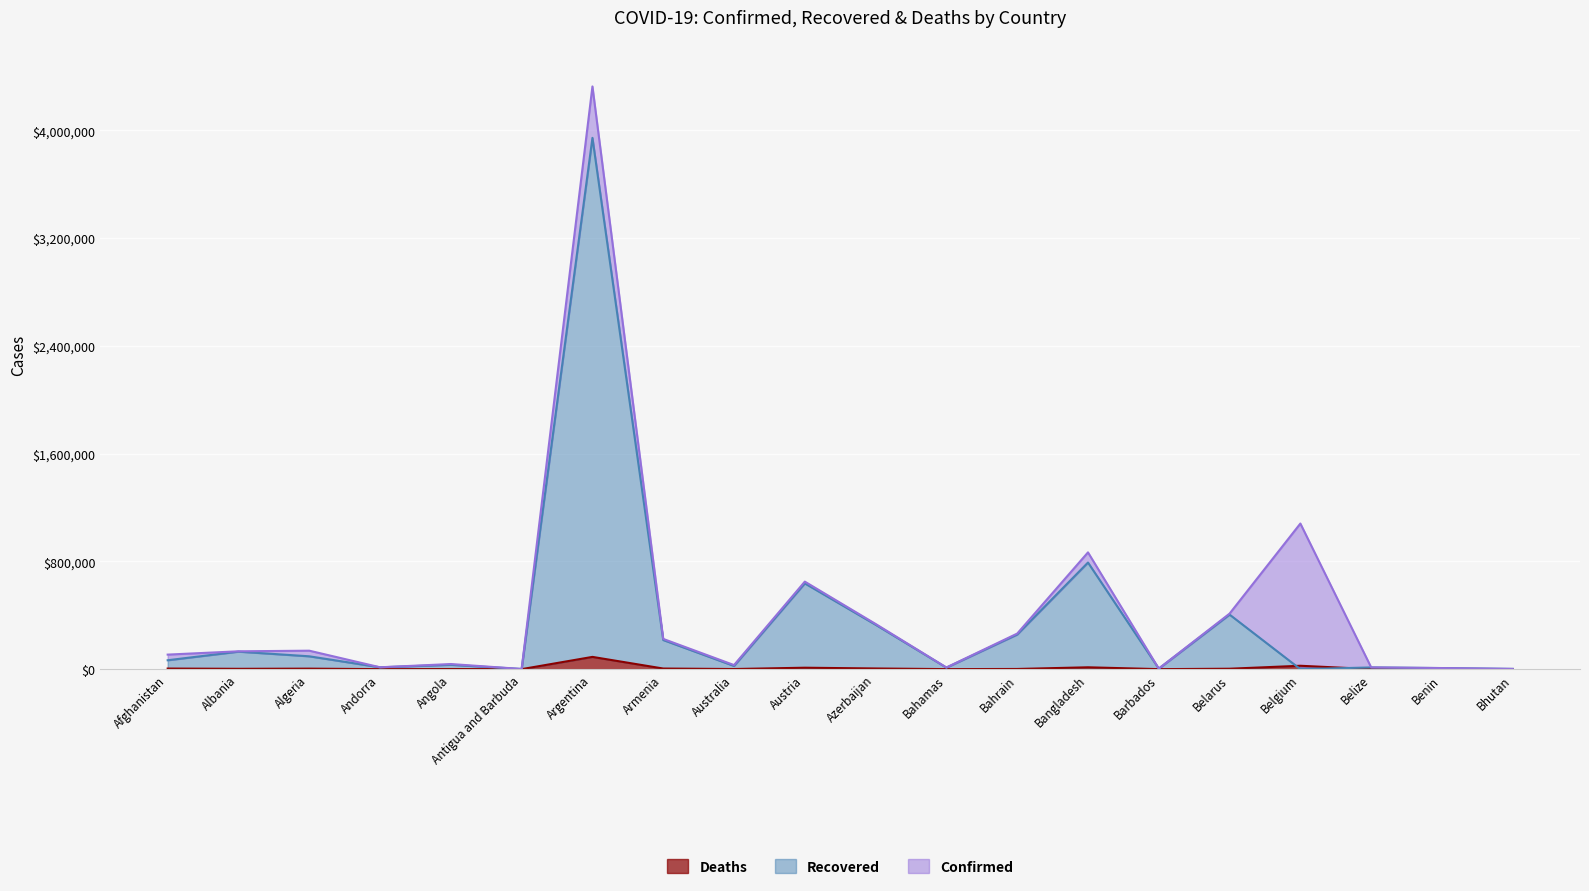

List the series in order of their peak value, highest first.

Confirmed, Recovered, Deaths